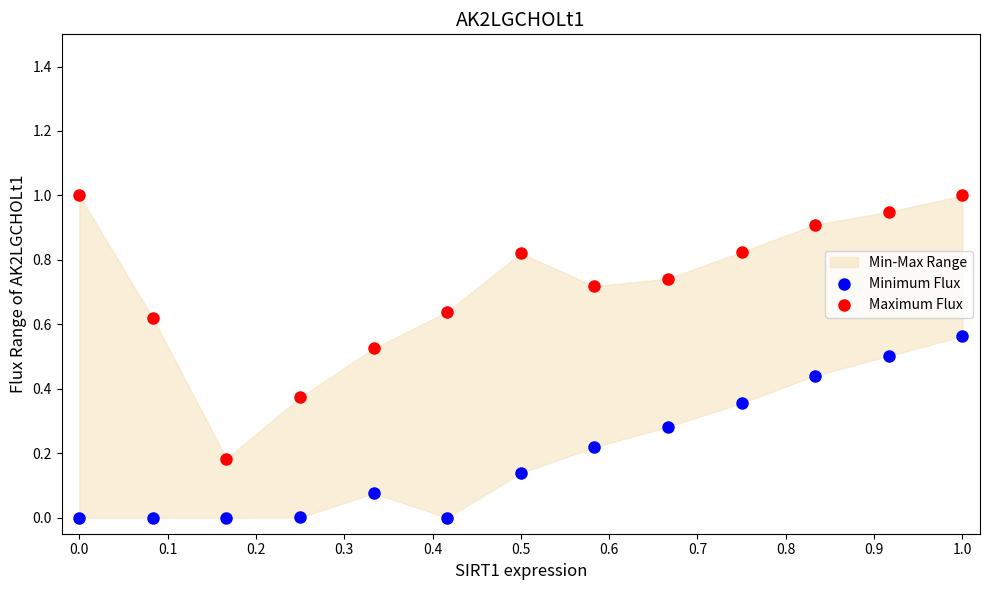

Which series contains the lowest Y value?

Minimum Flux